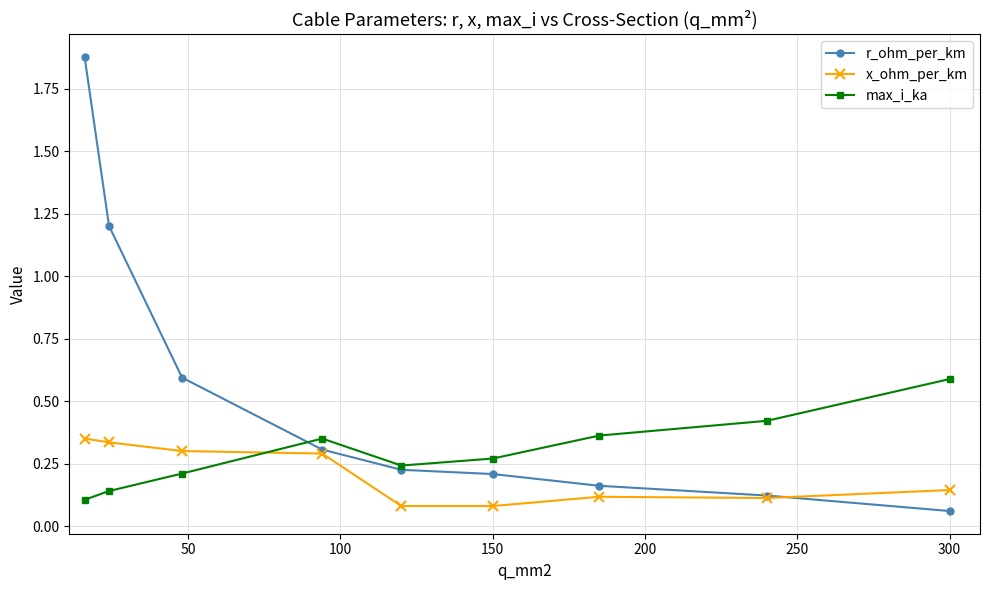

Does the chart display data point markers on the line(s)?

Yes